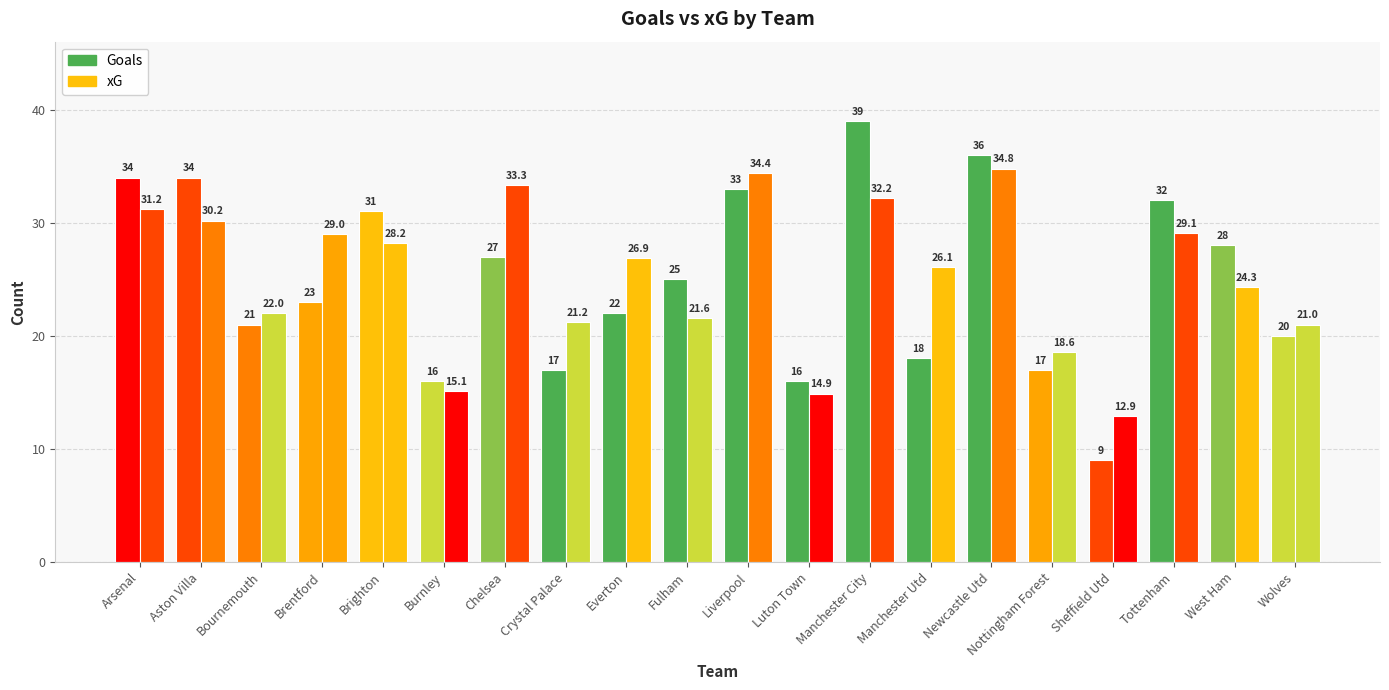

How many bars are there in each group?

2